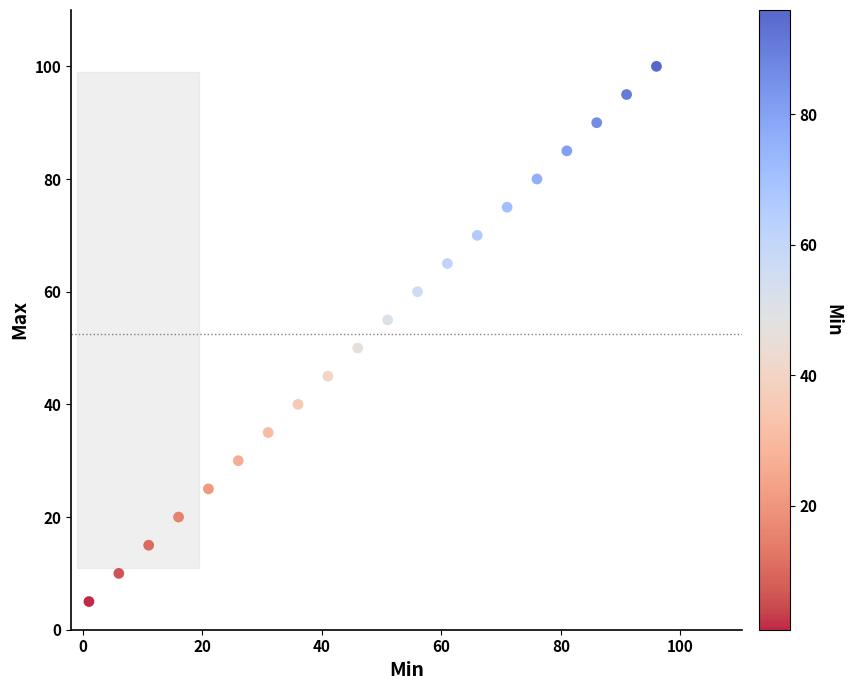

What is the range of Y values (max minus min)?

95